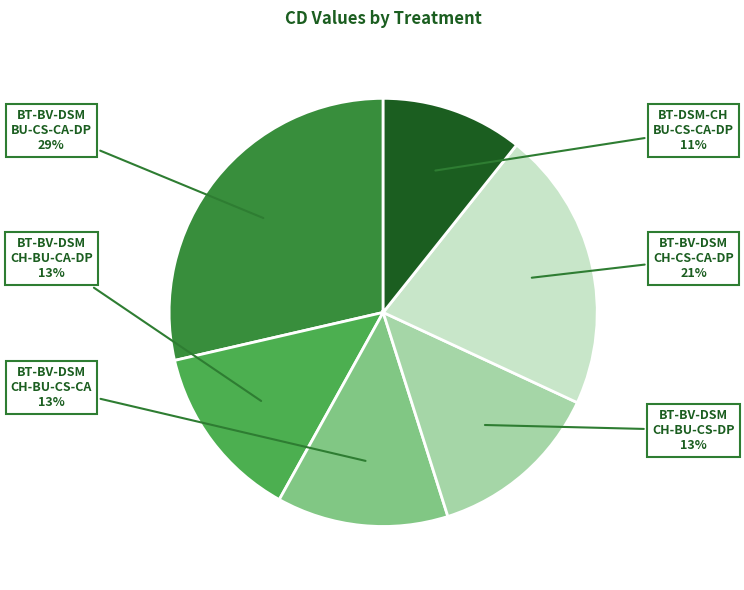

Does any single category account for the majority?

No